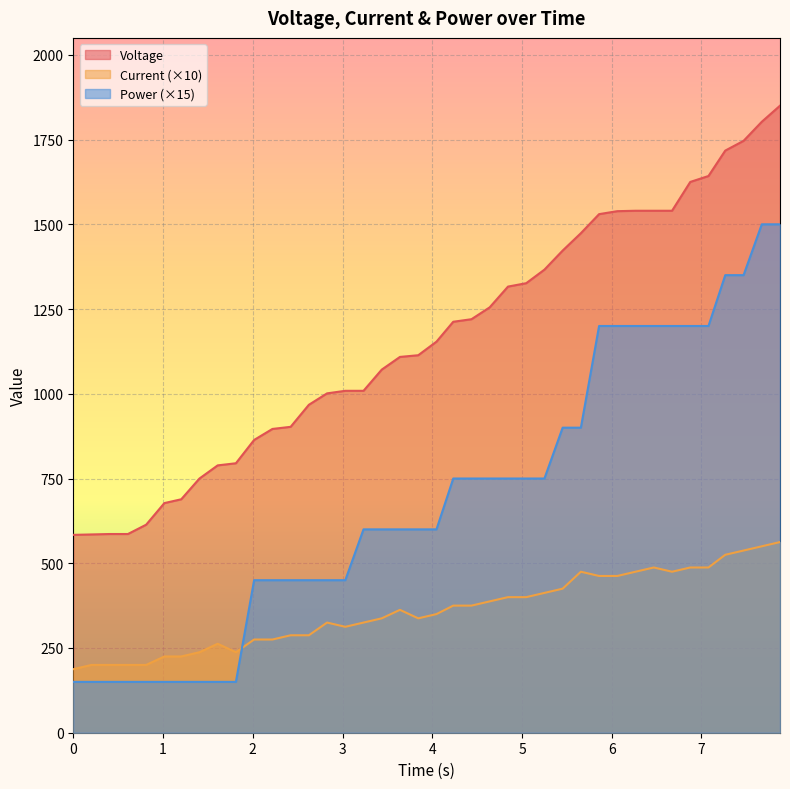

Which series has the largest total across all categories?

Voltage